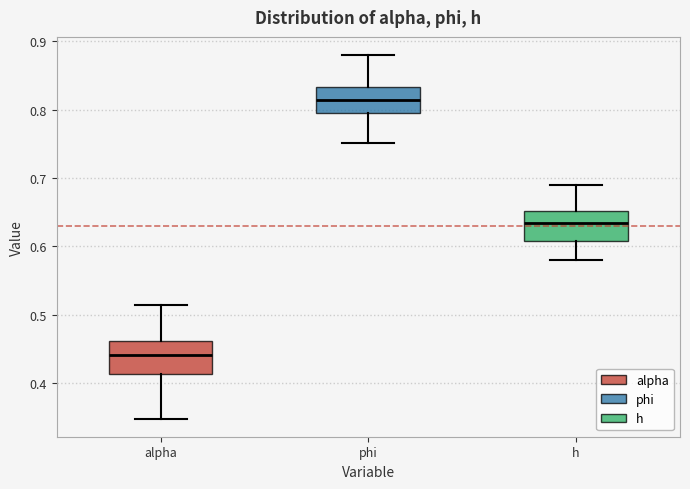

Reading left to right, transcribe this box plot: for each box, give where its median line is, the range the box spans, and where its two whiskers end, as read against the y-axis. The values are not printed on the chart, so give them approximately, as read against the axis.

alpha: median 0.44, box 0.41 to 0.46, whiskers 0.35 to 0.51
phi: median 0.81, box 0.80 to 0.83, whiskers 0.75 to 0.88
h: median 0.63, box 0.61 to 0.65, whiskers 0.58 to 0.69